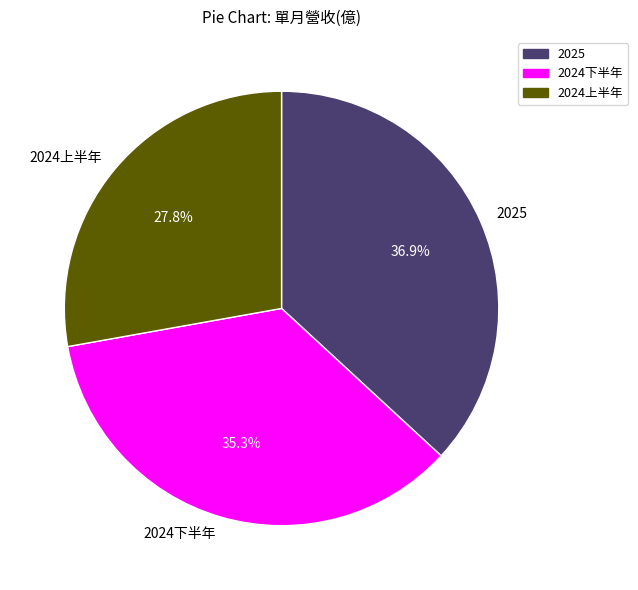

What portion of the pie excludes 2024下半年?

64.7%